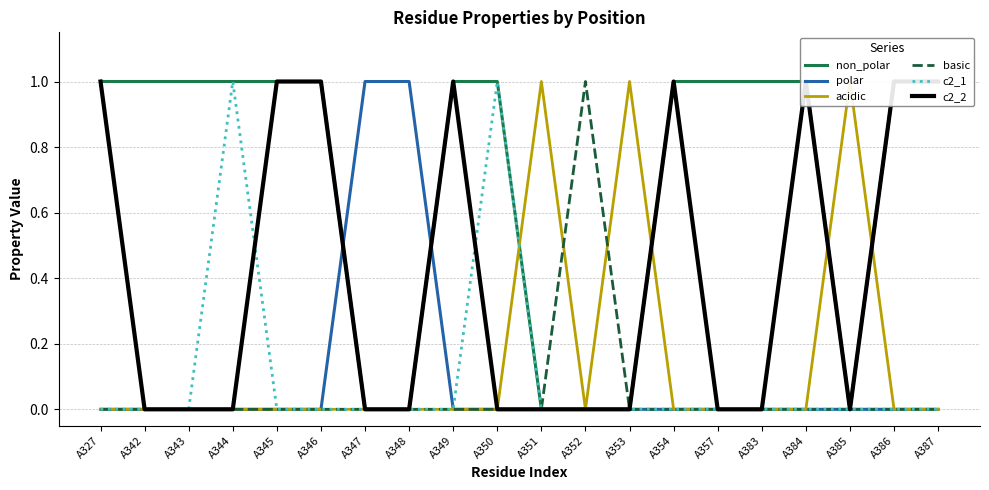

Between which two adjacent categories do acidic and c2_1 first intersect?

A350 and A351